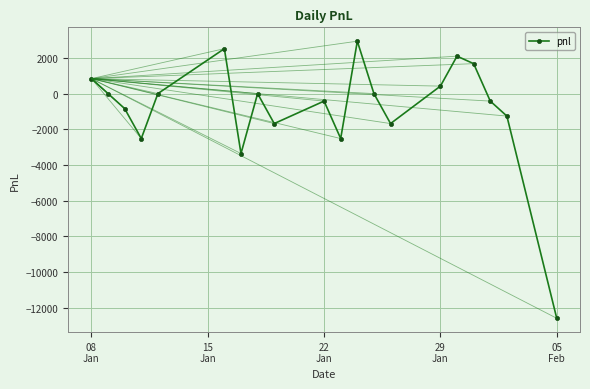

How many interior local valleys (lower than both neighbors) does the data have?

5